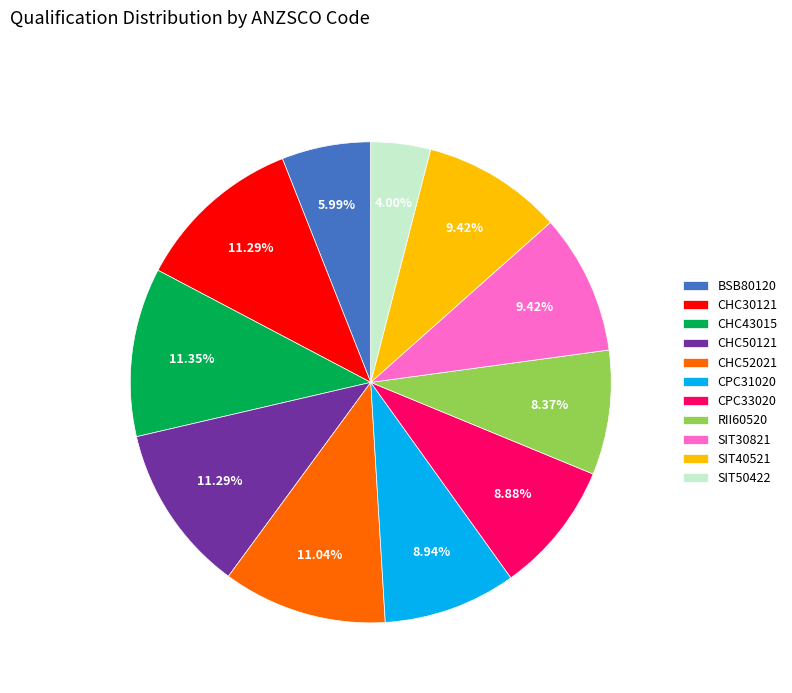

Does any single category account for the majority?

No